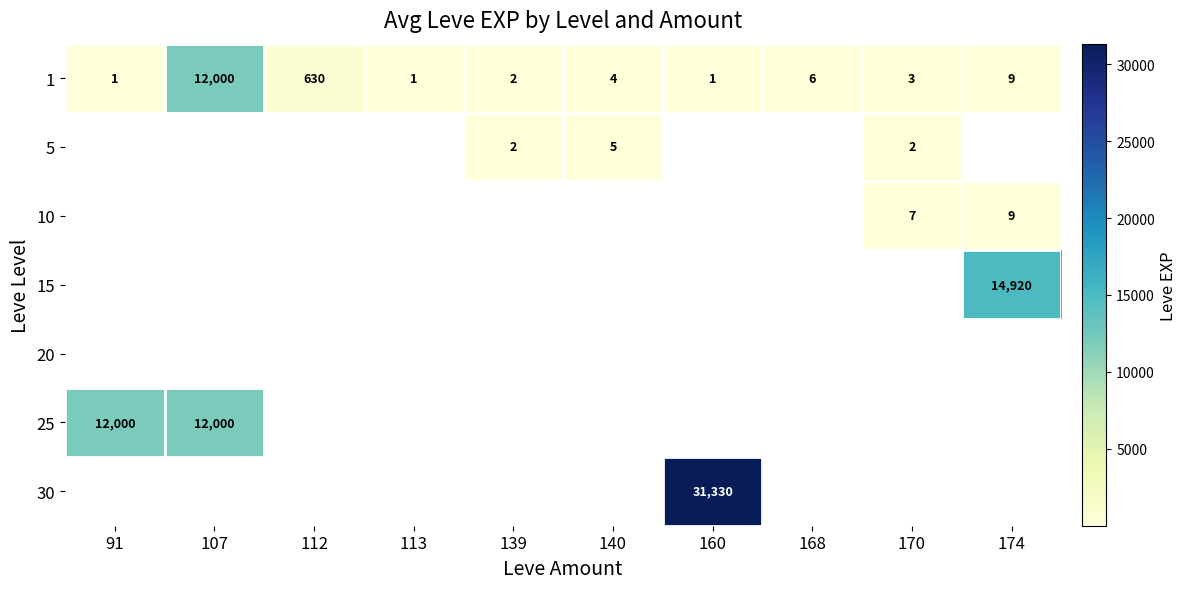

The 10 series shows 4 at 170. True or false?

False